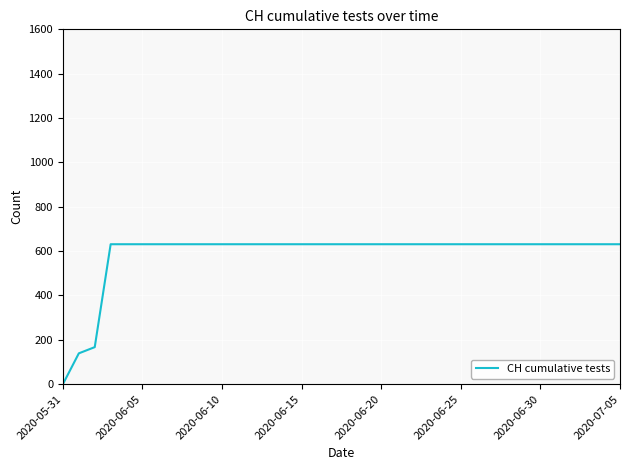

What is the difference between the maximum and minimum values?

631